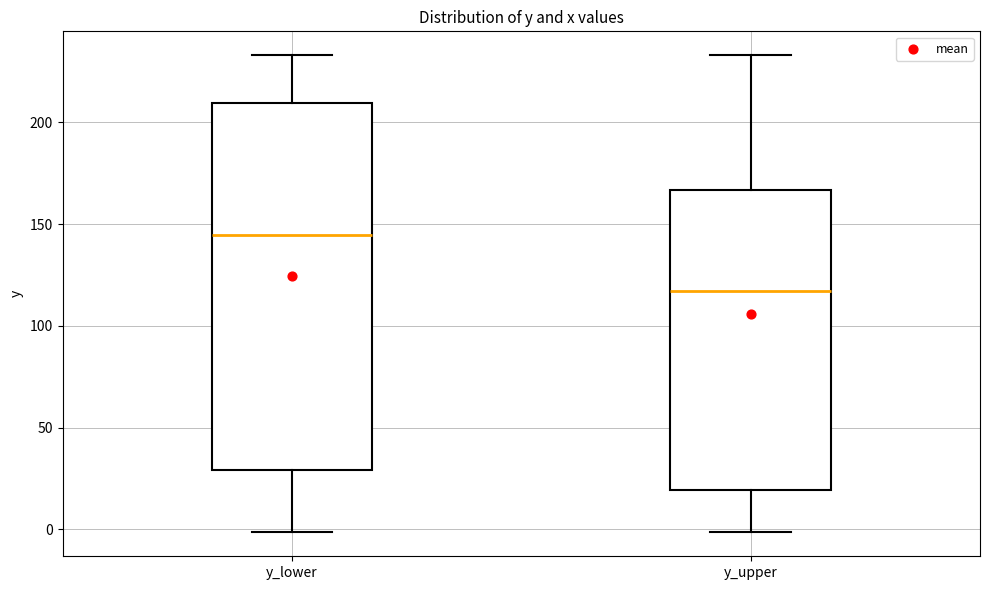

Reading left to right, transcribe this box plot: for each box, give where its median line is, the range the box spans, and where its two whiskers end, as read against the y-axis. The values are not printed on the chart, so give them approximately, as read against the axis.

y_lower: median 145, box 30 to 210, whiskers 0 to 235
y_upper: median 115, box 20 to 165, whiskers 0 to 235